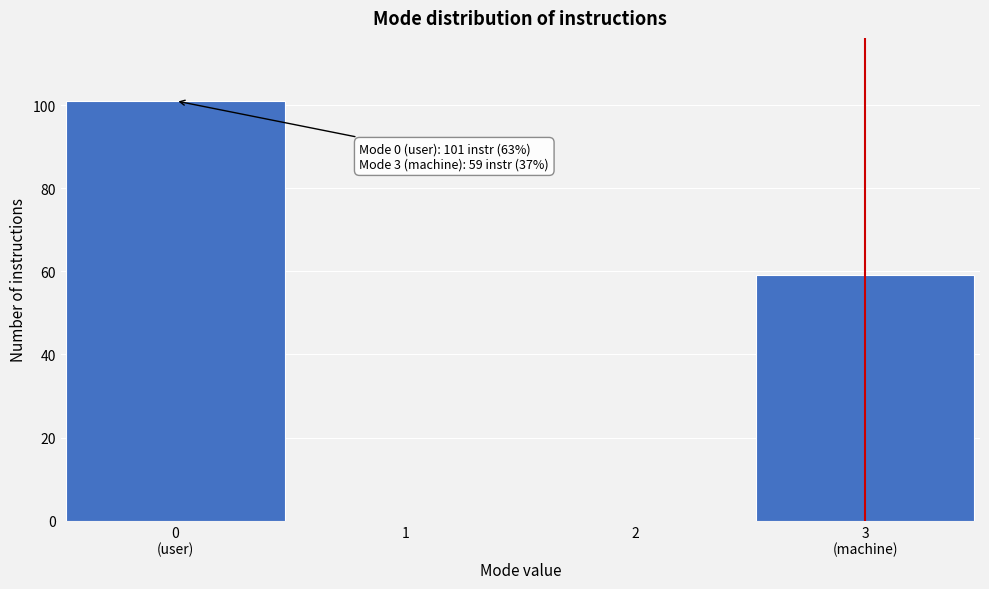

The value at 2 is 0. True or false?

True